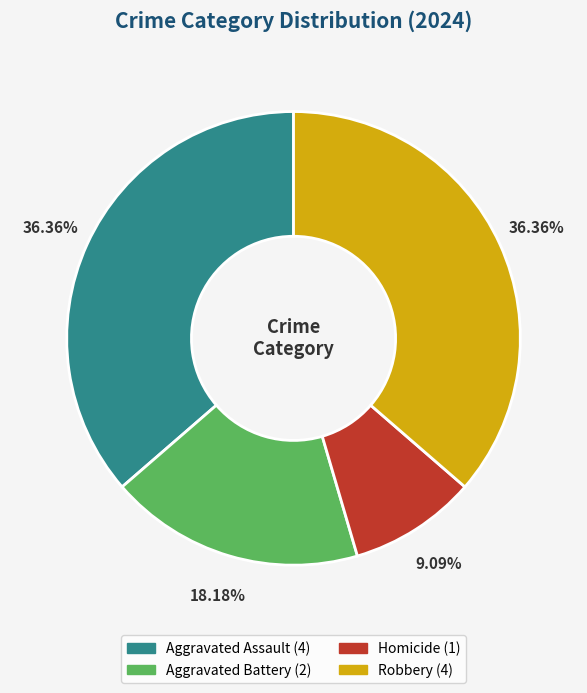

What is the ratio of the value at Aggravated Assault to the value at Aggravated Battery?

2.0